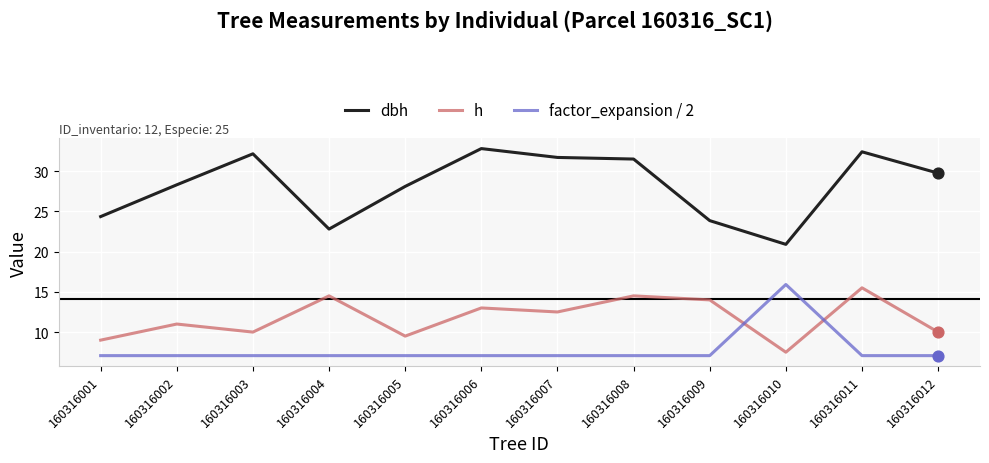

What is the total value across all series at 160316008?

53.1